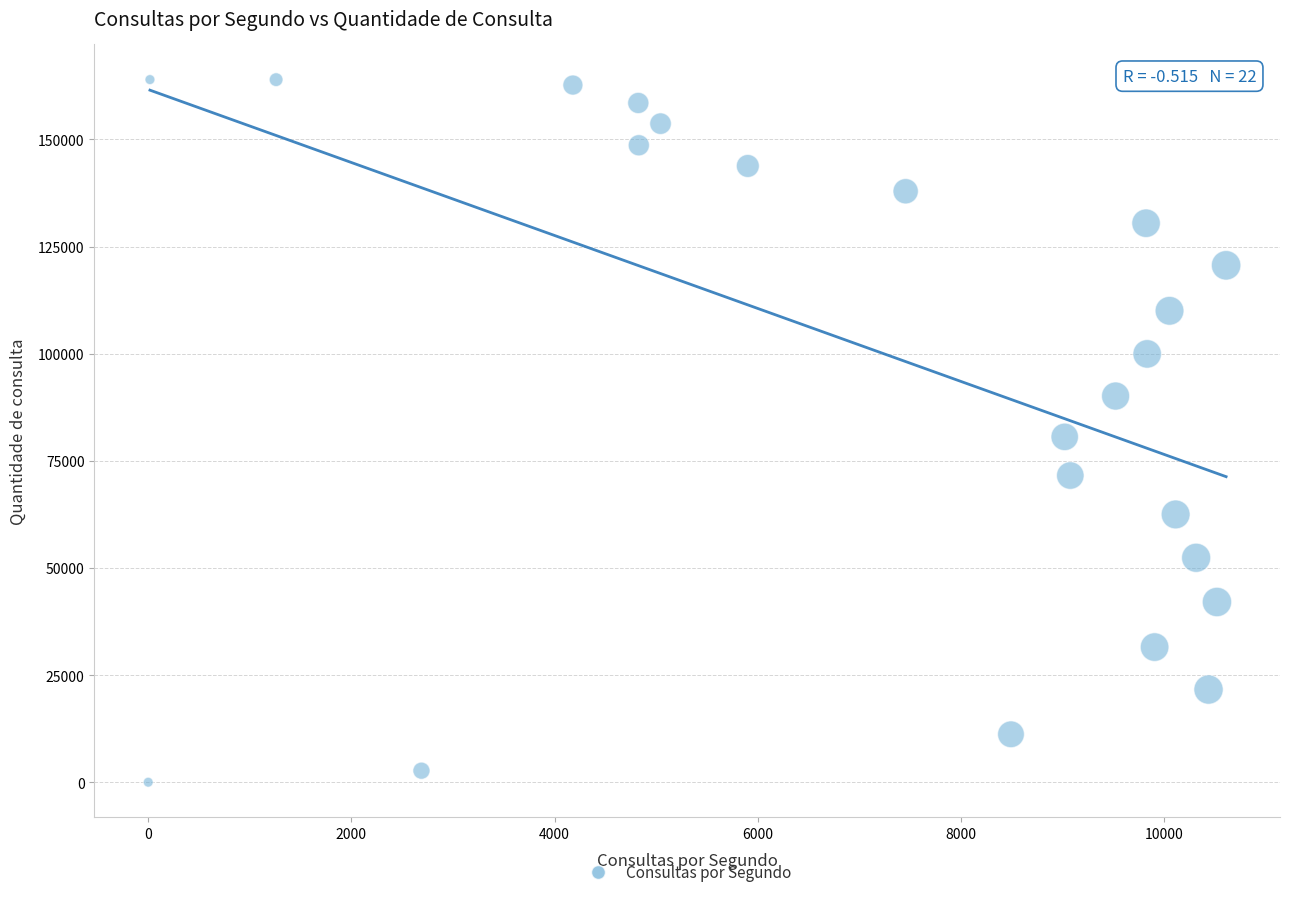

What is the range of X values (max minus min)?

10612